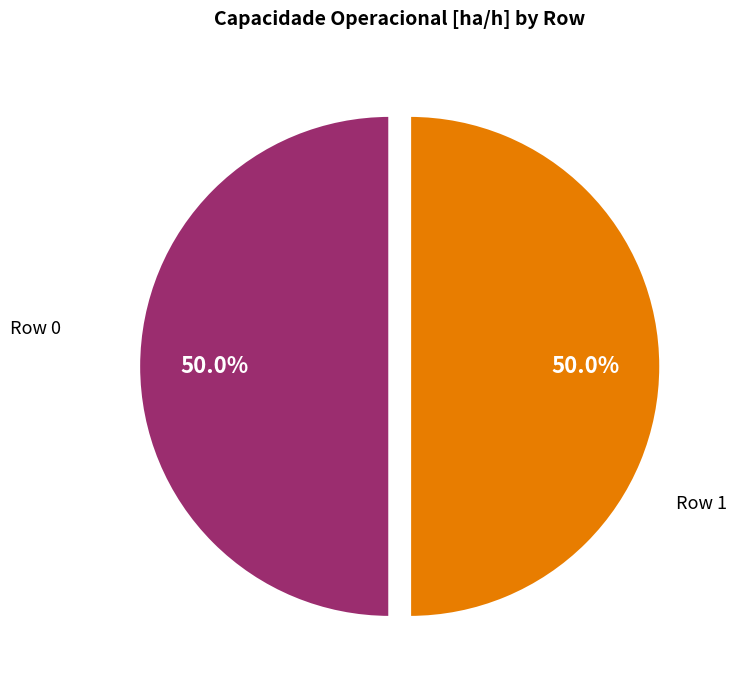

To the nearest percent, what is the combined percentage of Row 1 and Row 0?

100%